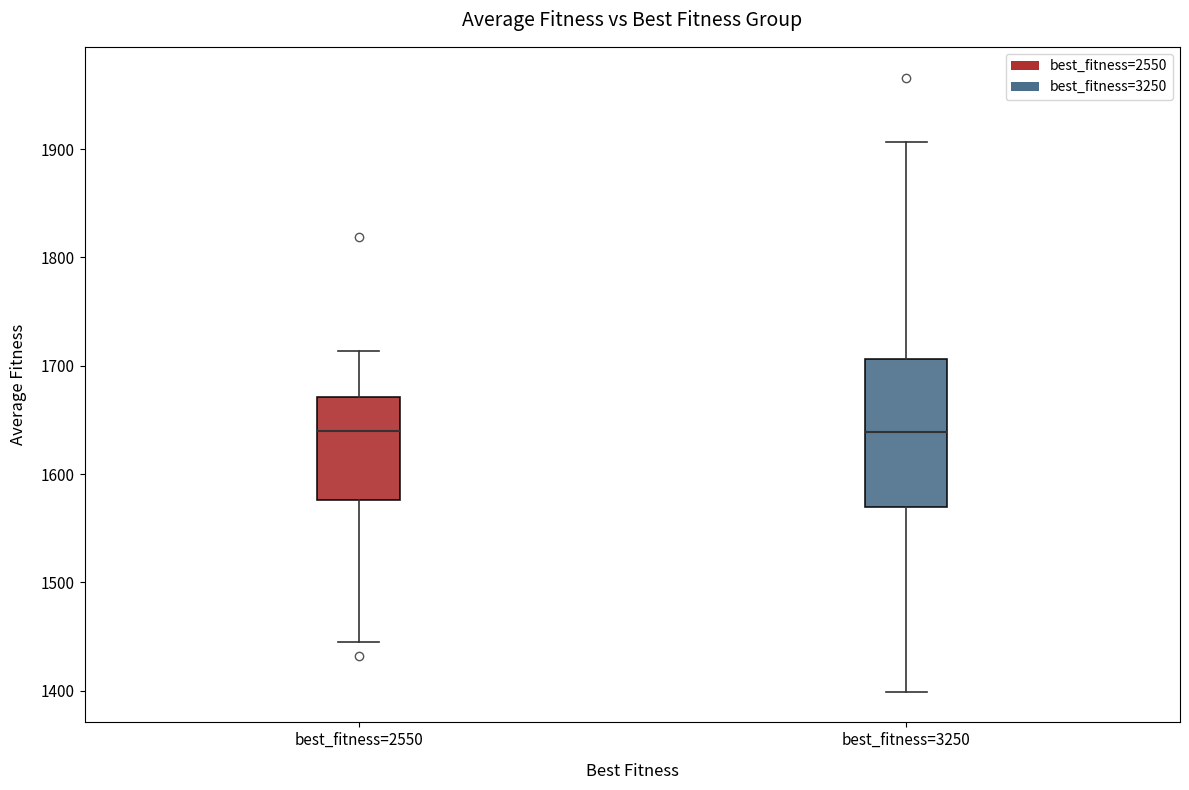

Where is the lower edge of the box for best_fitness=3250 on the y-axis? The values are not printed on the chart, so give them approximately, as read against the axis.

1570